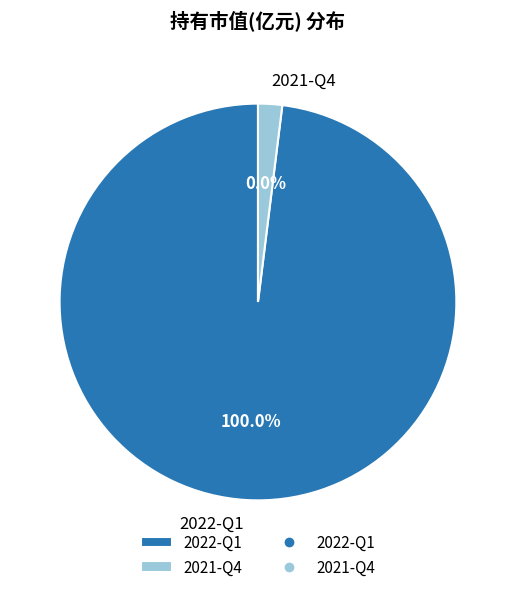

To the nearest percent, what is the average slice percentage?

50%